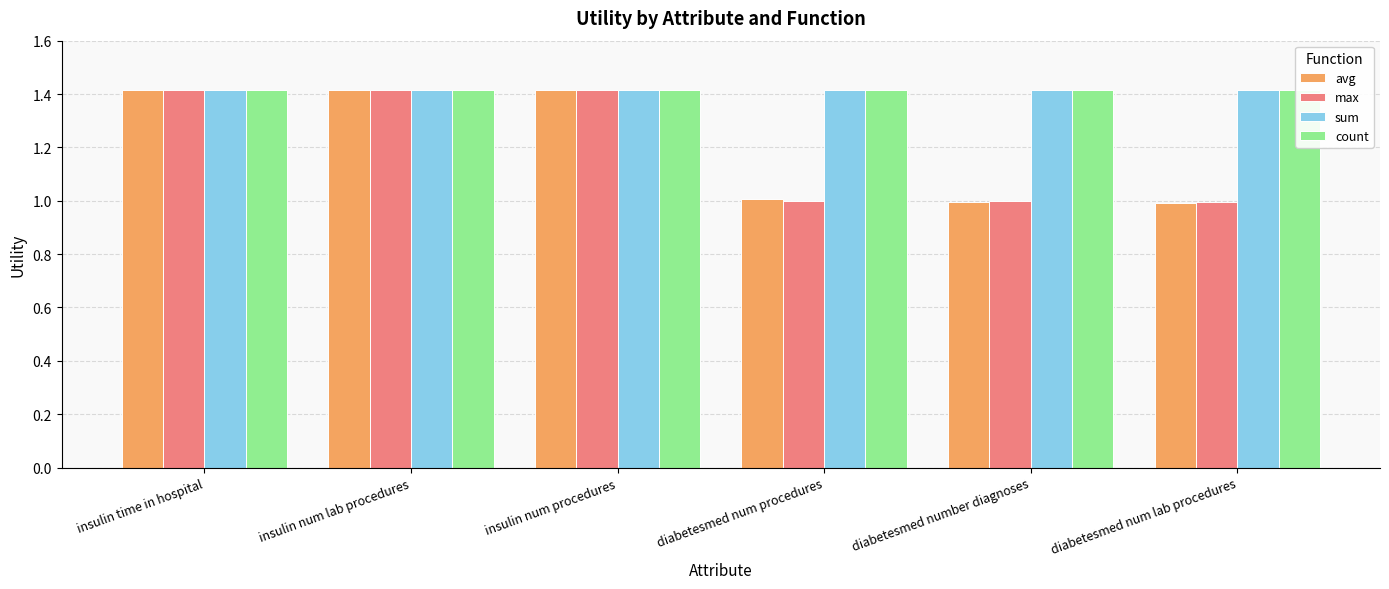

What position from the right is diabetesmed num lab procedures?

1